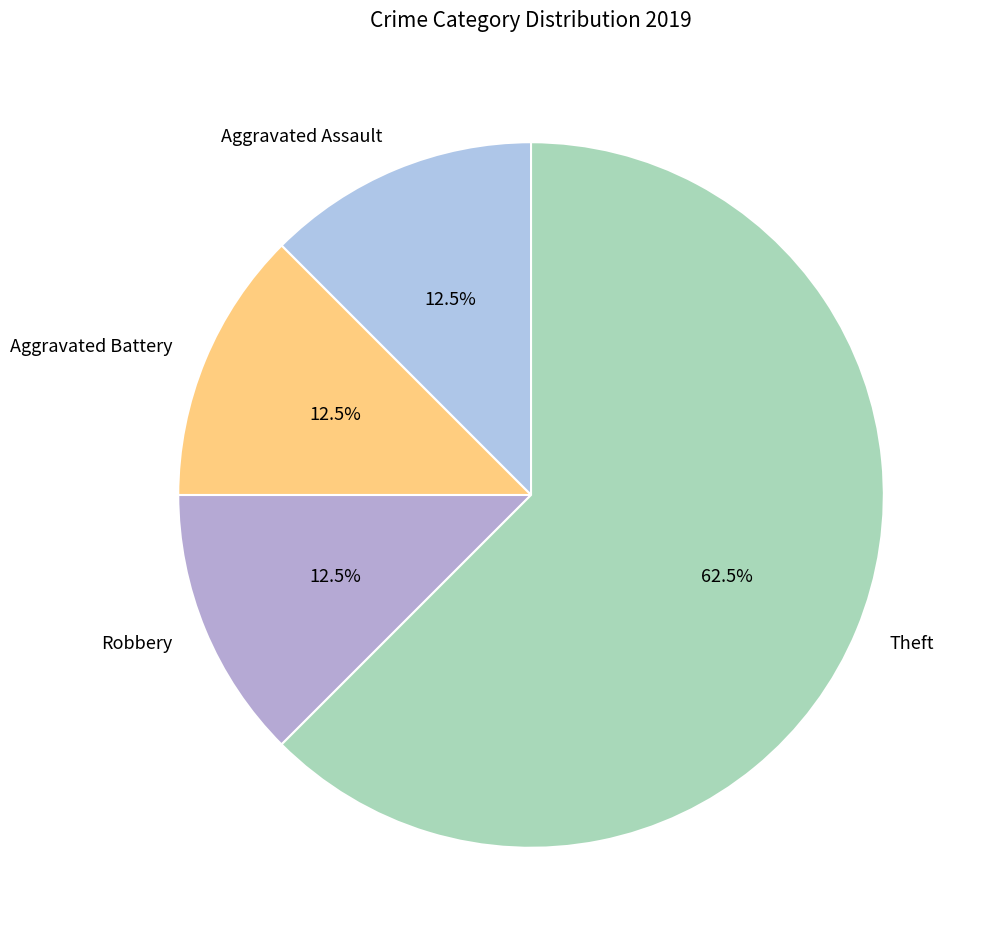

Between Theft and Aggravated Assault, which is larger?

Theft